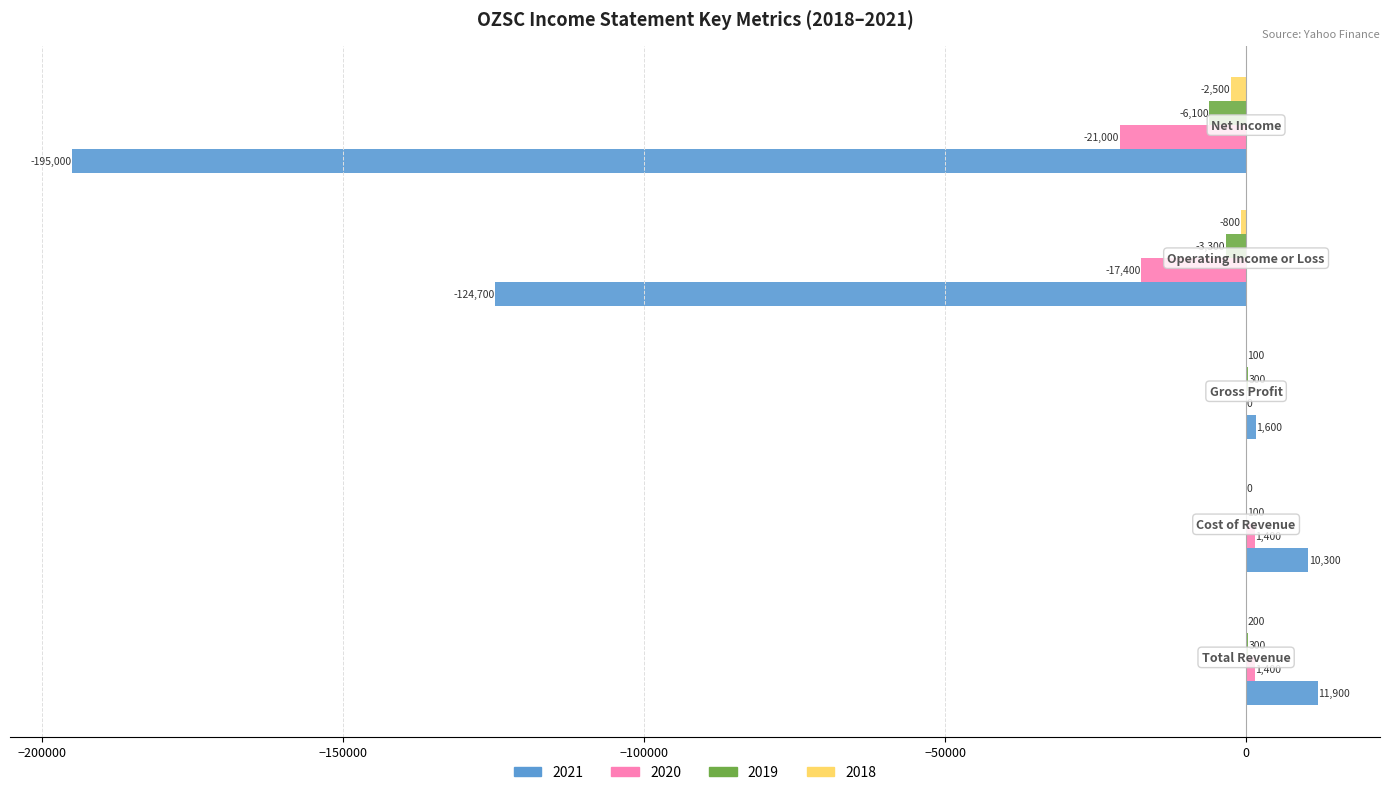

What is the maximum value shown in the chart?

11900